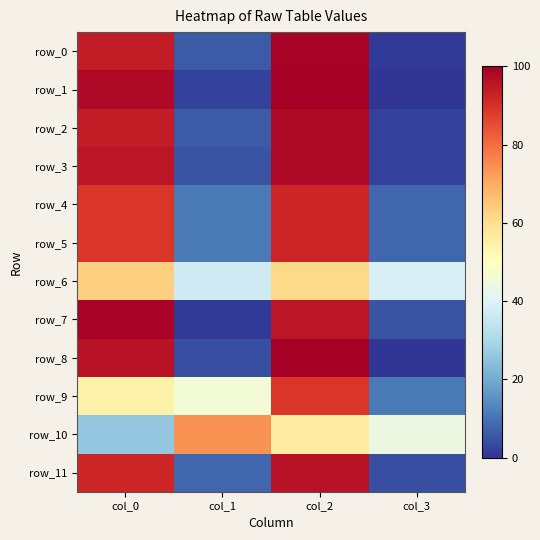

Reading left to right, what are all the values shown in this chart?

row_0: 94	6	99	1
row_1: 98	2	100	0
row_2: 94	6	98	2
row_3: 95	5	98	2
row_4: 89	11	92	8
row_5: 89	11	92	8
row_6: 63	37	61	39
row_7: 99	1	95	5
row_8: 96	4	100	0
row_9: 54	46	89	11
row_10: 26	74	56	44
row_11: 92	8	96	4